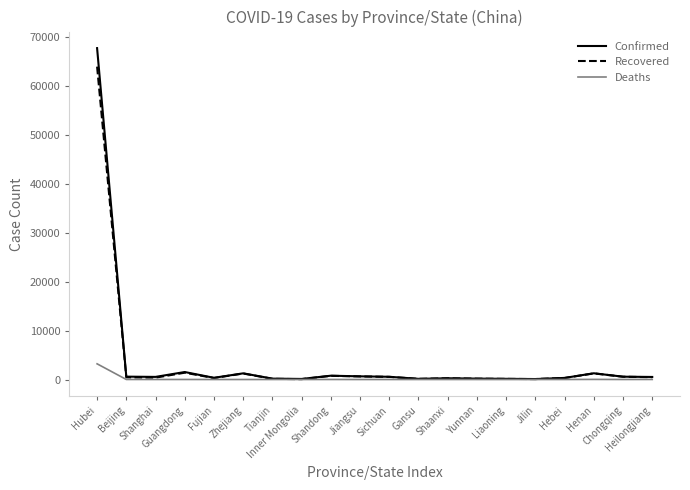

True or false: Recovered has more than 0 interior local peaks.

True